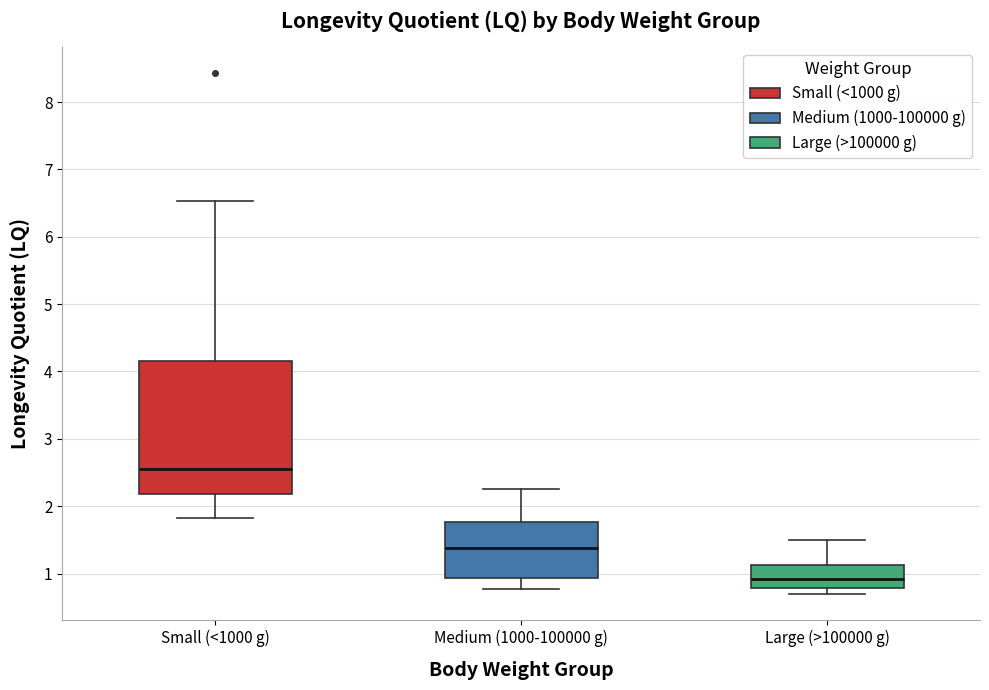

Comparing the boxes themselves (not the whiskers), which one is the tallest?

Small (<1000 g)